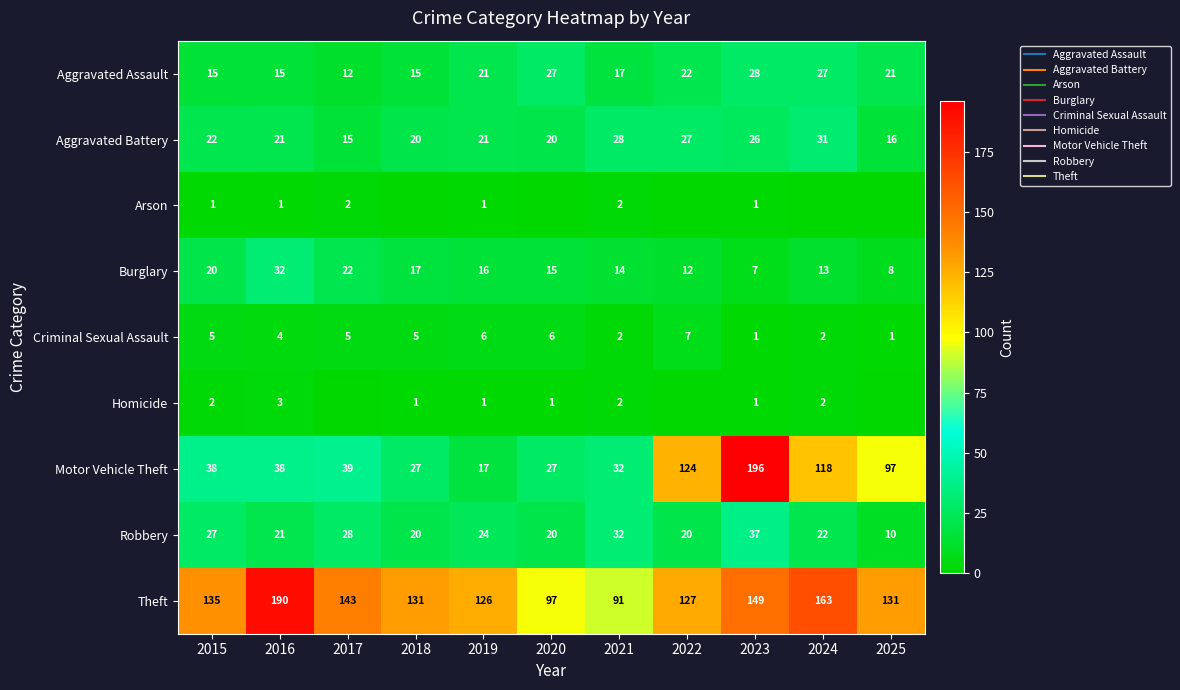

Which series has the largest total across all categories?

Theft